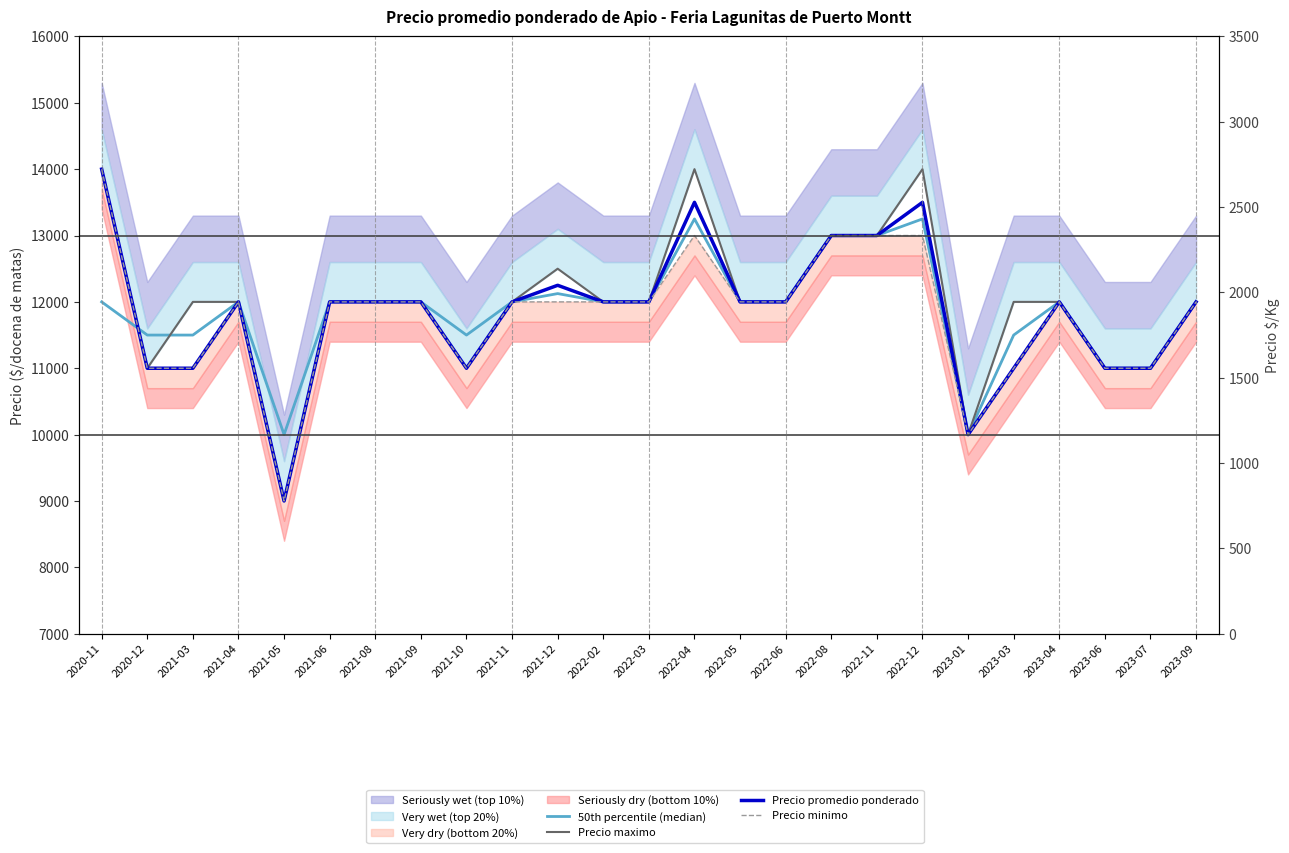

True or false: 50th percentile (median) has more than 1 interior local peaks.

True